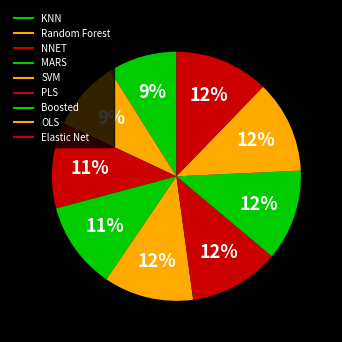

Is there any slice that represents more than half of the pie?

No